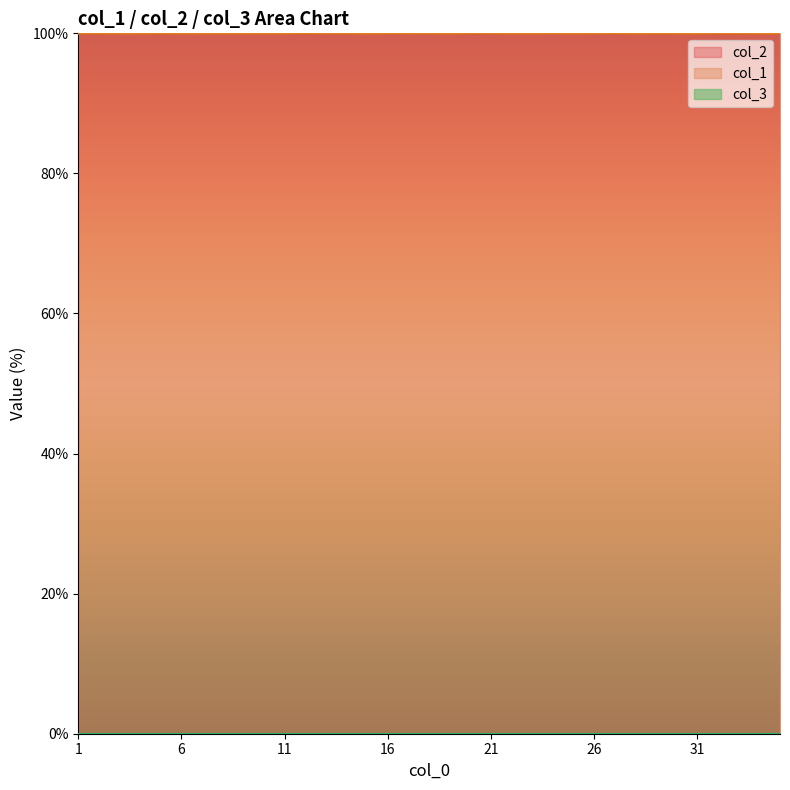

True or false: col_2 has a value of 100.0 at 3.

True